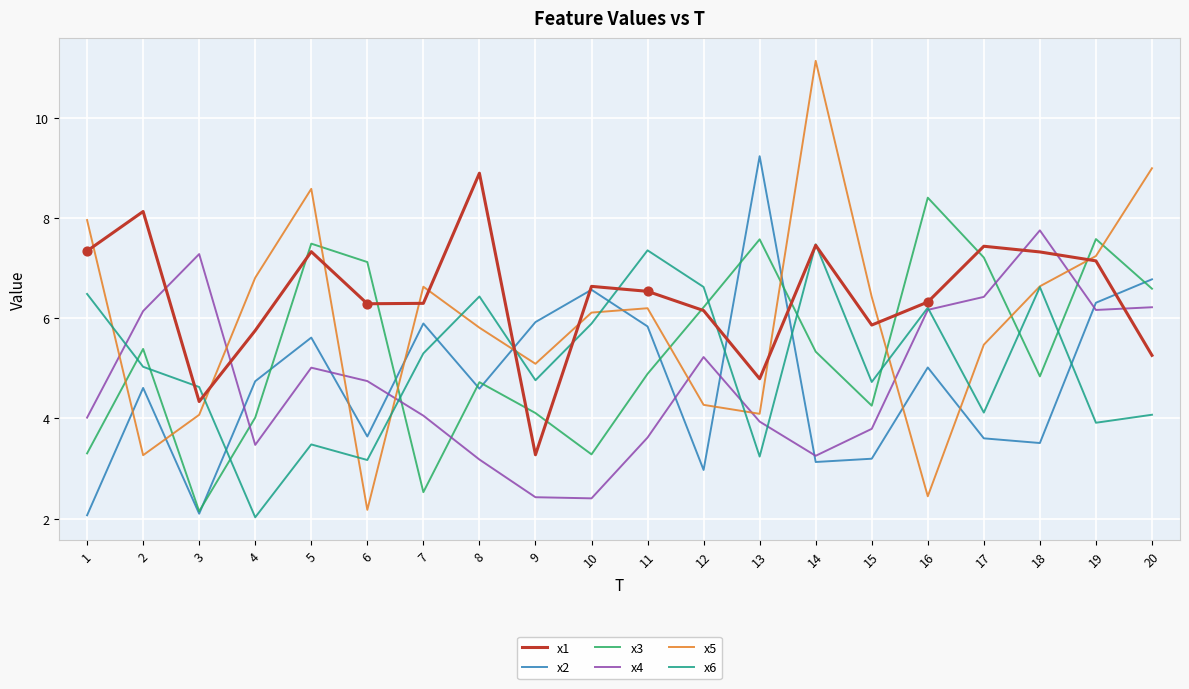

What are all the series names shown in the legend?

x1, x2, x3, x4, x5, x6